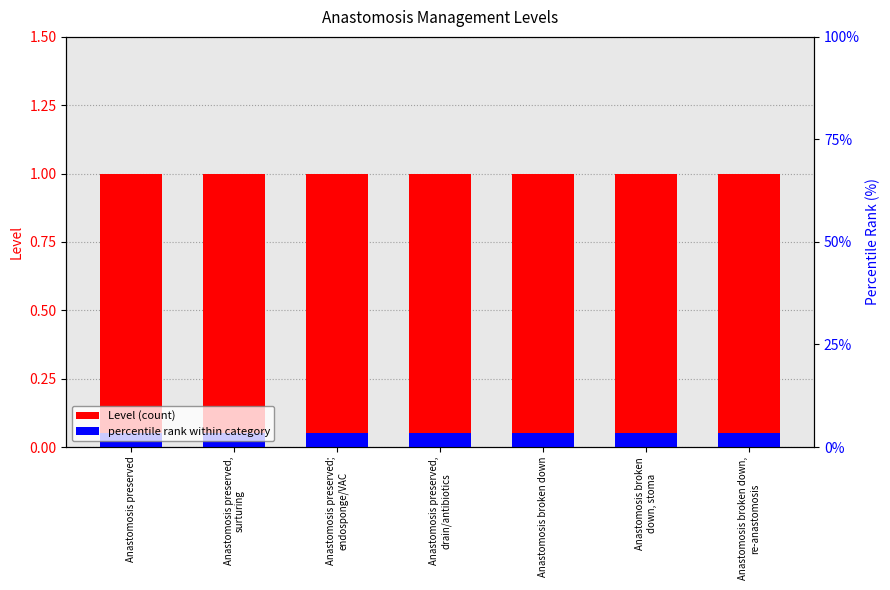

Reading left to right, extract all data points from this chart.

Level (count): 1.0	1.0	1.0	1.0	1.0	1.0	1.0
percentile rank within category: 0.1	0.1	0.1	0.1	0.1	0.1	0.1